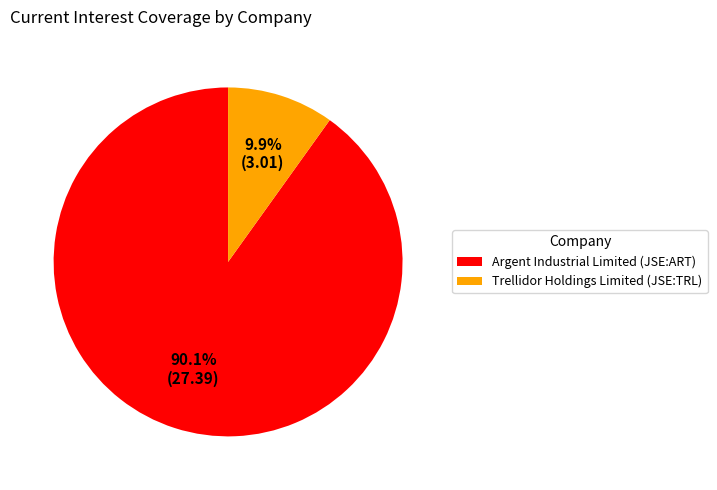

Which slice is the smallest?

Trellidor Holdings Limited (JSE:TRL)